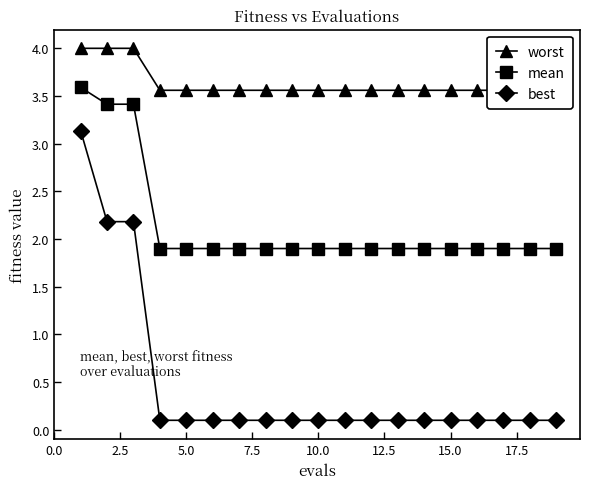

True or false: worst and mean intersect in this chart.

False